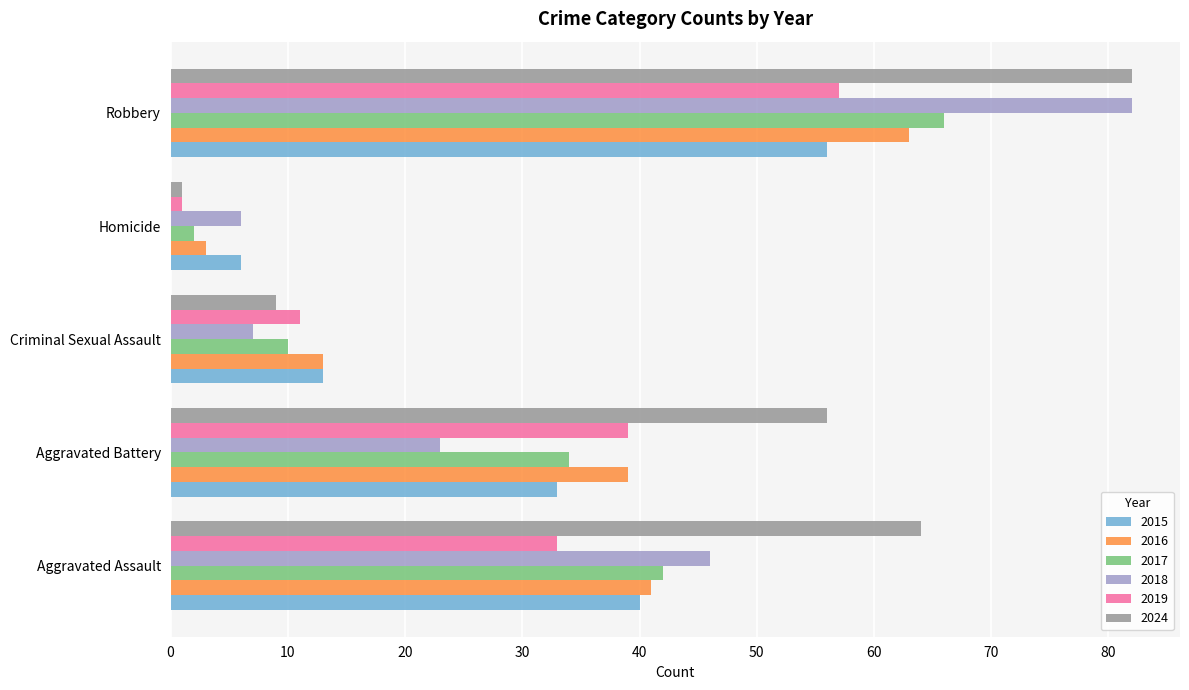

At which category does the chart reach its peak across all series?

Robbery